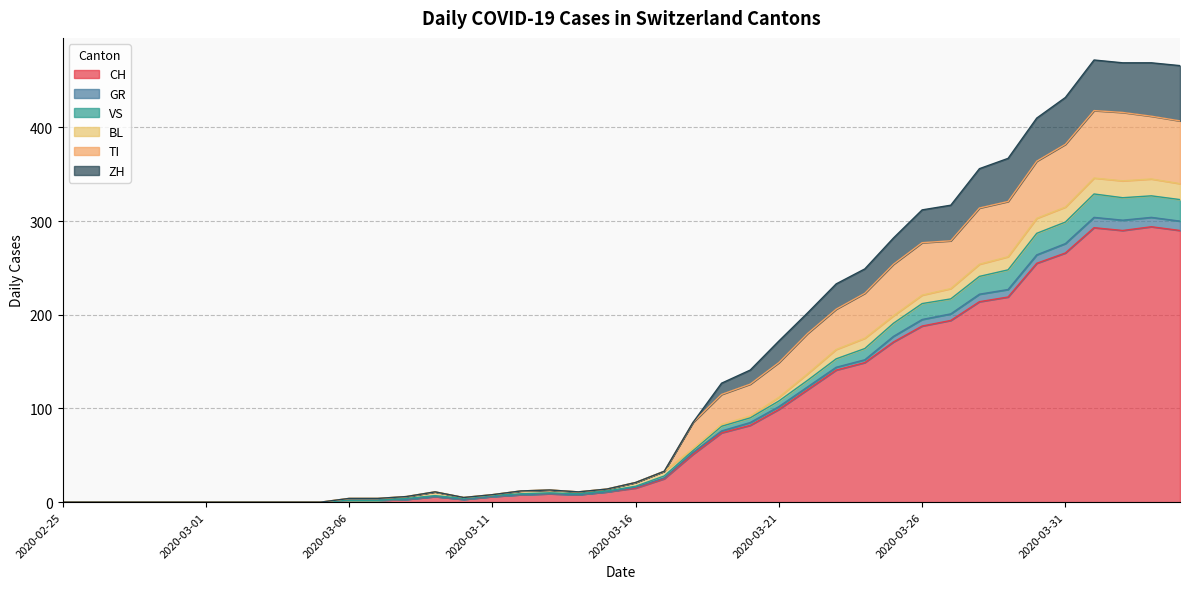

What is the maximum value for CH?

294